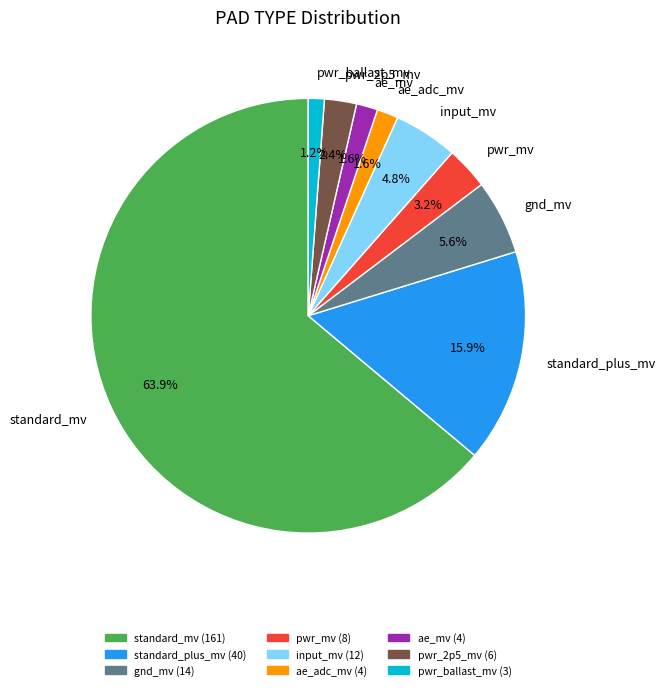

Which slice represents more than half of the pie?

standard_mv